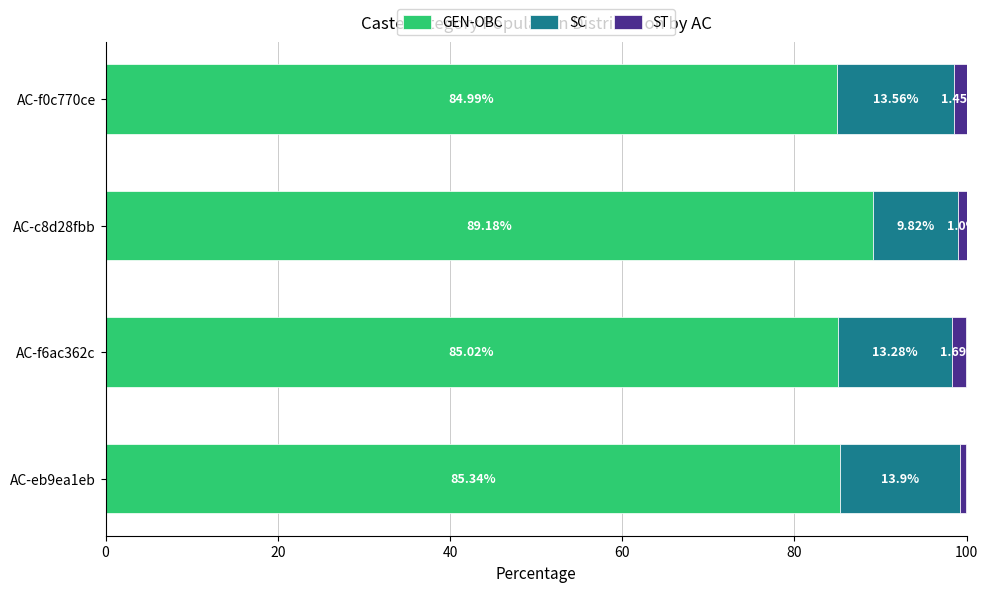

What is the difference between the GEN-OBC values at AC-c8d28fbb and AC-eb9ea1eb?

3.8